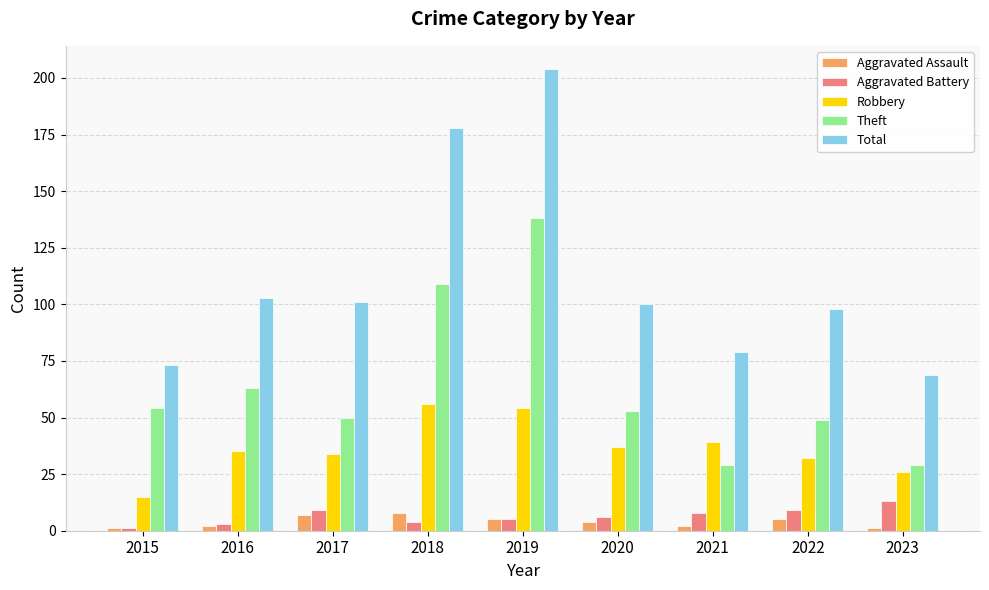

How many bars are there in each group?

5